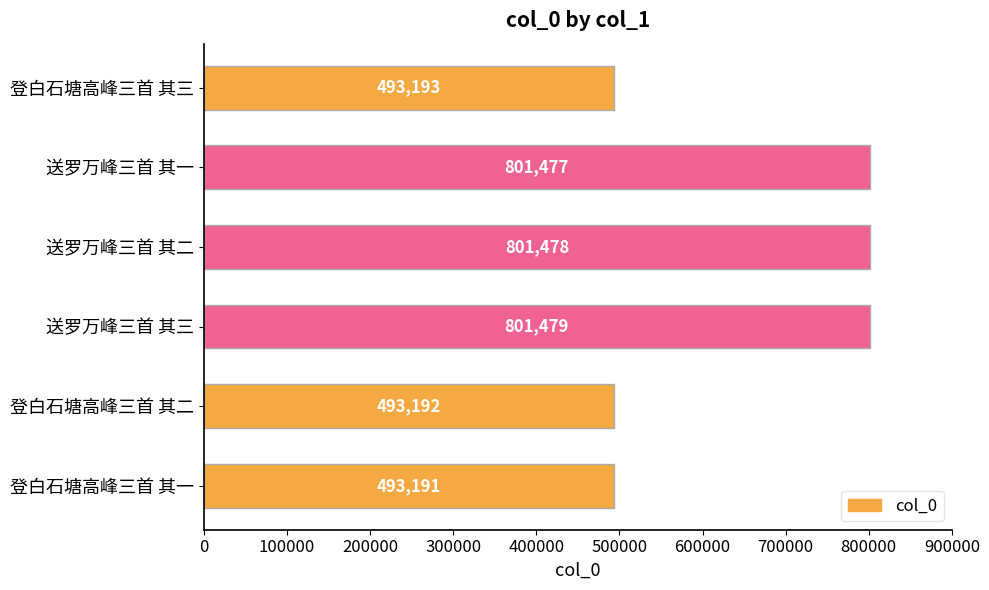

Reading bottom to top, list all the values displayed in this chart.

登白石塘高峰三首 其一=493191	登白石塘高峰三首 其二=493192	送罗万峰三首 其三=801479	送罗万峰三首 其二=801478	送罗万峰三首 其一=801477	登白石塘高峰三首 其三=493193